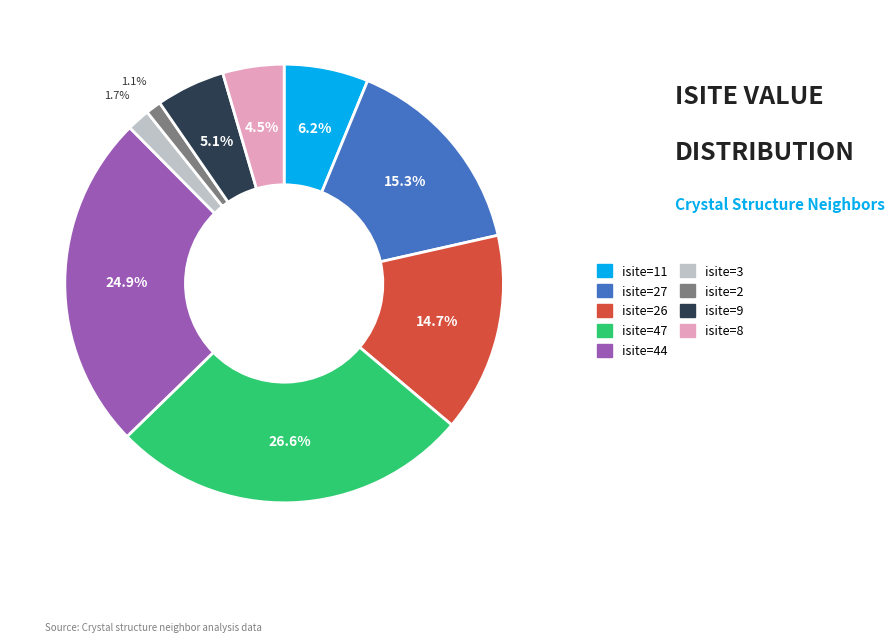

What is the largest slice in the pie chart?

isite=47